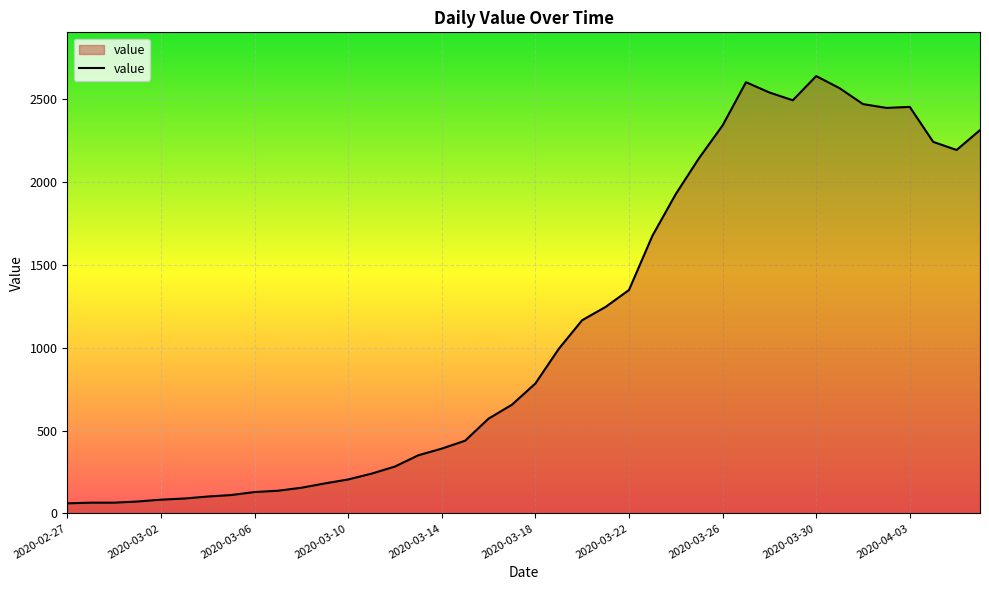

What is the difference between the maximum and minimum values?

2578